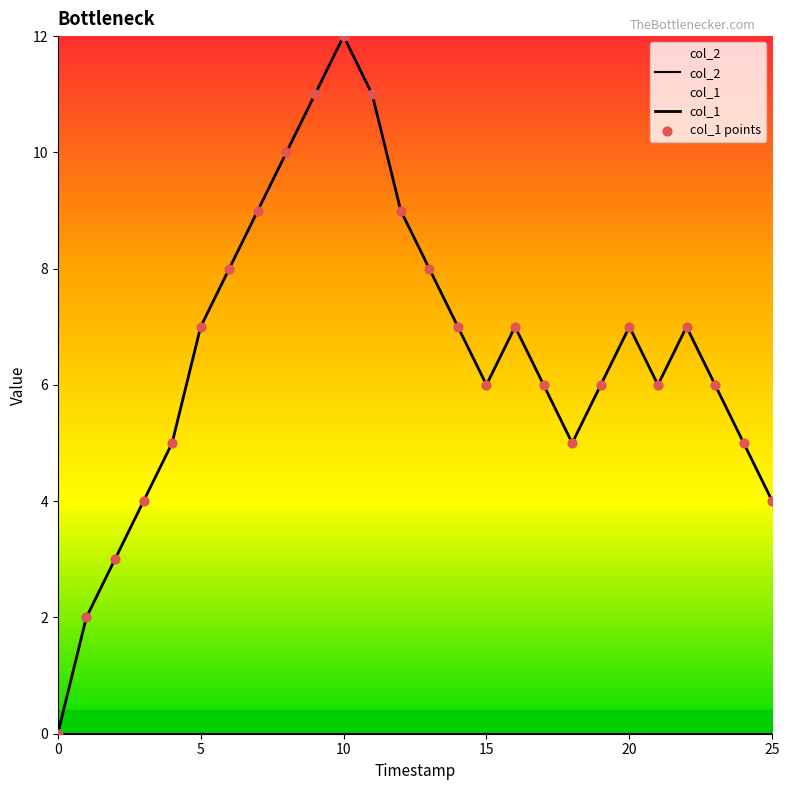

Which series has the largest Y range (max minus min)?

col_1